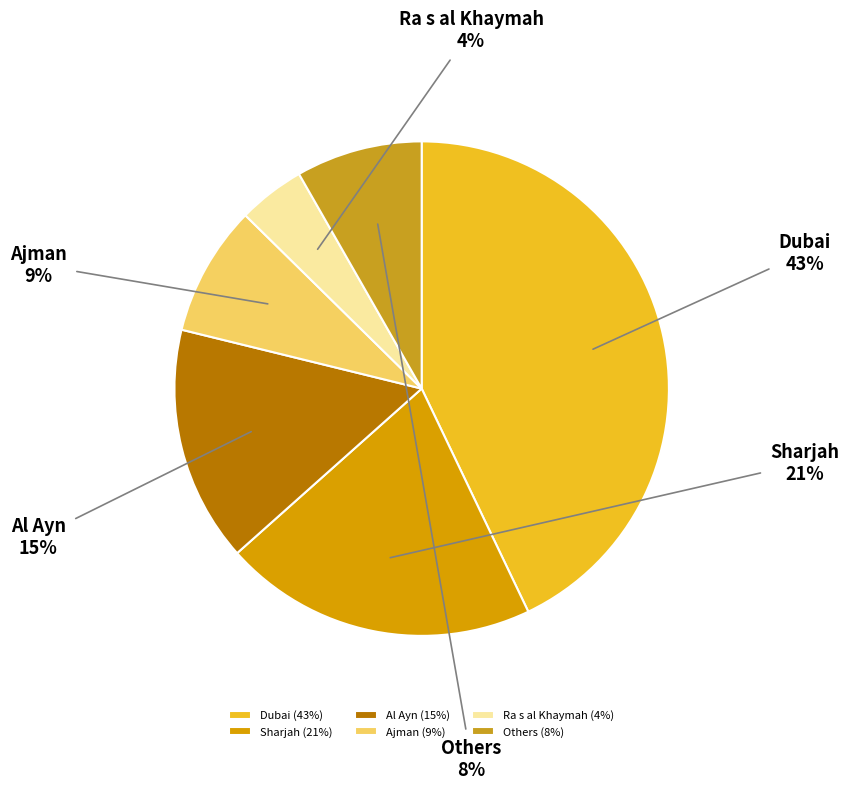

Combined, do Dubai and Sharjah account for over 50%?

Yes